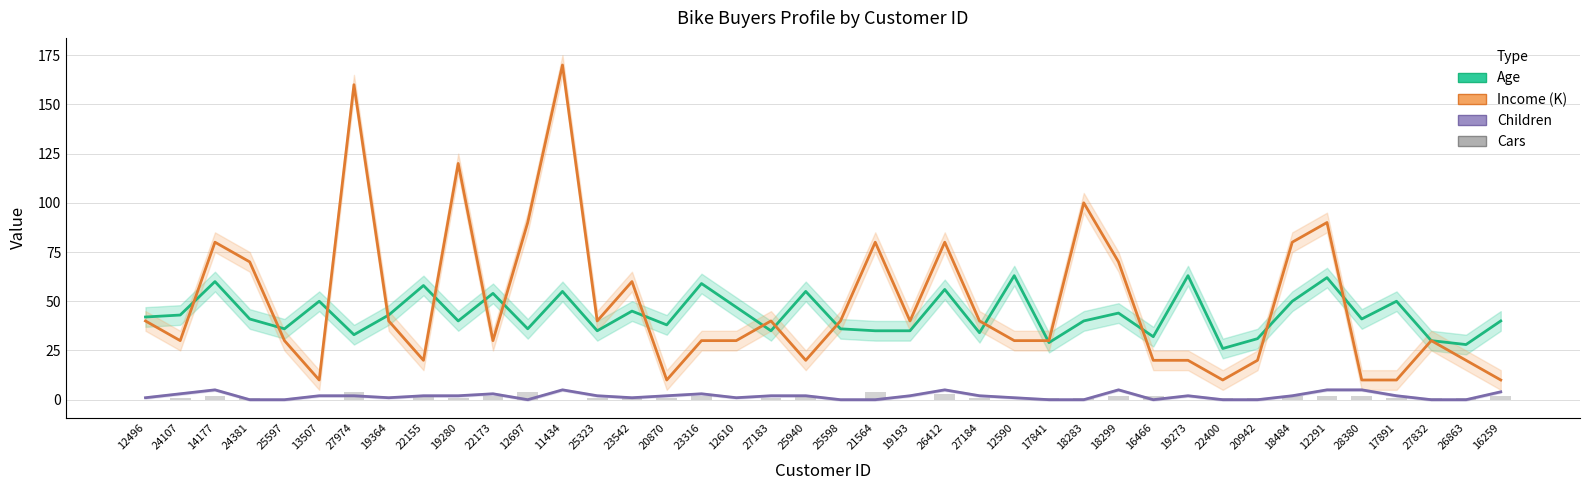

Reading left to right, extract all data points from this chart.

Age: 42	43	60	41	36	50	33	43	58	40	54	36	55	35	45	38	59	47	35	55	36	35	35	56	34	63	29	40	44	32	63	26	31	50	62	41	50	30	28	40
Income (K): 40	30	80	70	30	10	160	40	20	120	30	90	170	40	60	10	30	30	40	20	40	80	40	80	40	30	30	100	70	20	20	10	20	80	90	10	10	30	20	10
Children: 1	3	5	0	0	2	2	1	2	2	3	0	5	2	1	2	3	1	2	2	0	0	2	5	2	1	0	0	5	0	2	0	0	2	5	5	2	0	0	4
Cars: 0	1	2	1	0	0	4	0	2	1	2	4	0	1	1	1	2	0	1	2	0	4	0	3	1	0	1	1	2	2	0	1	1	2	2	2	1	1	1	2